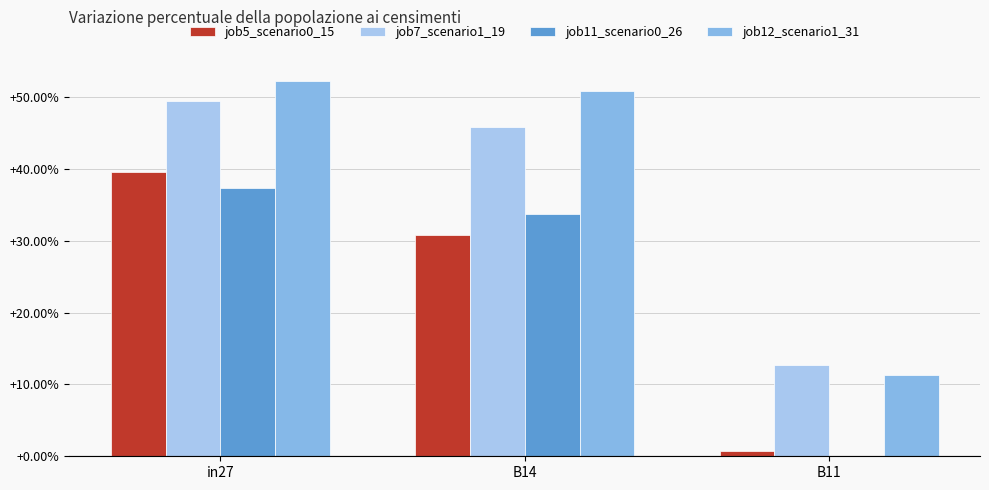

The value of job11_scenario0_26 at in27 is 0.4. True or false?

True